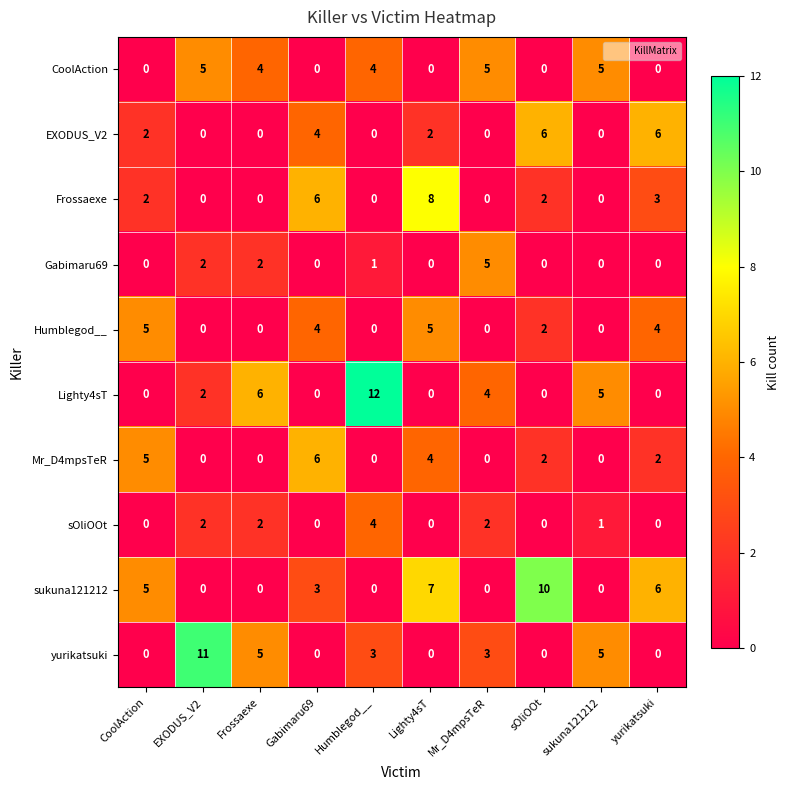

What is the difference between the second highest and minimum values in the Frossaexe series?

6